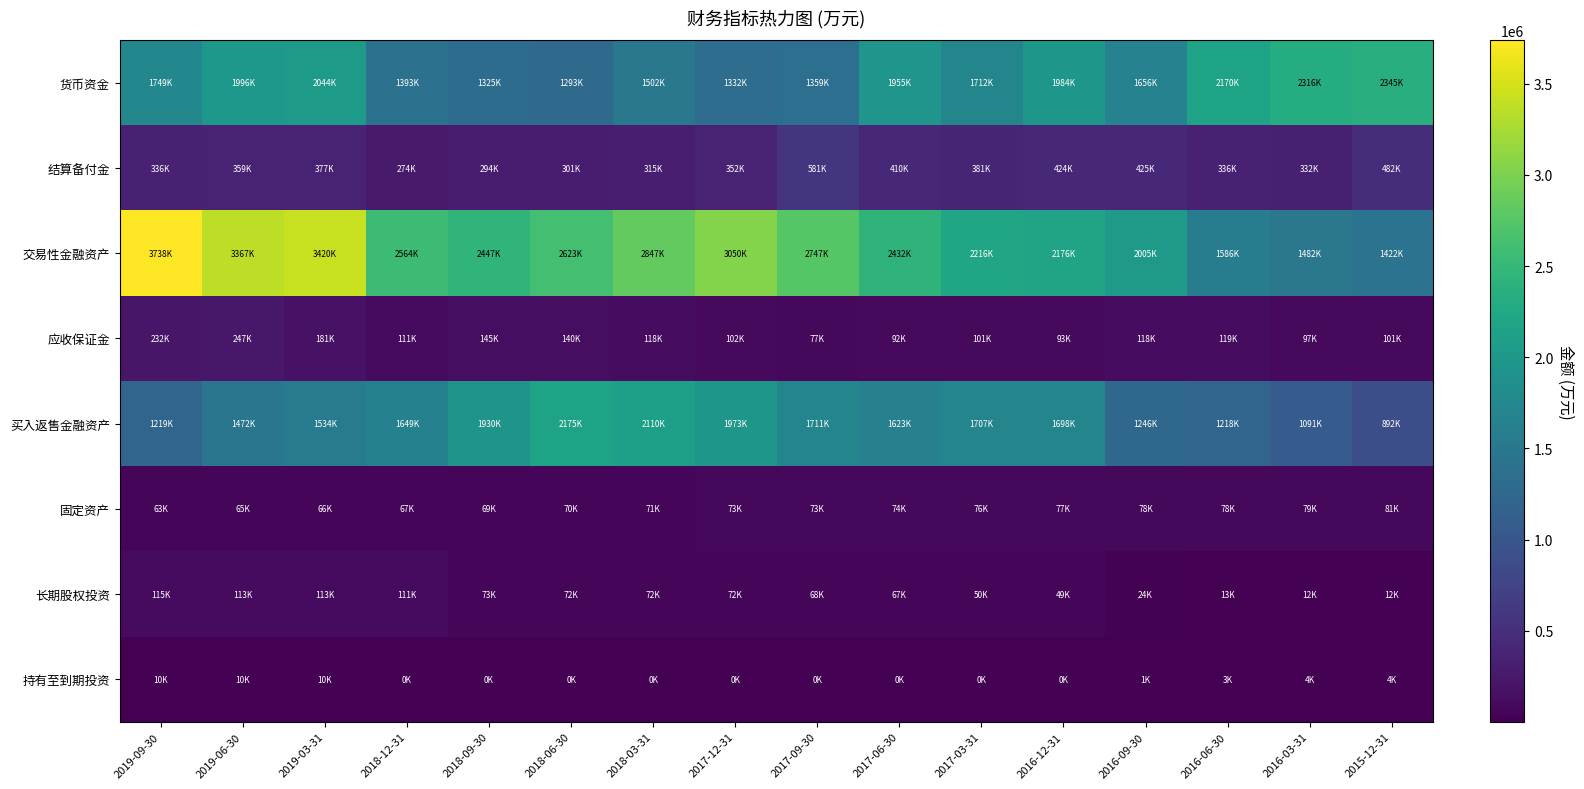

Between 2019-09-30 and 2018-12-31, which is larger?

2019-09-30